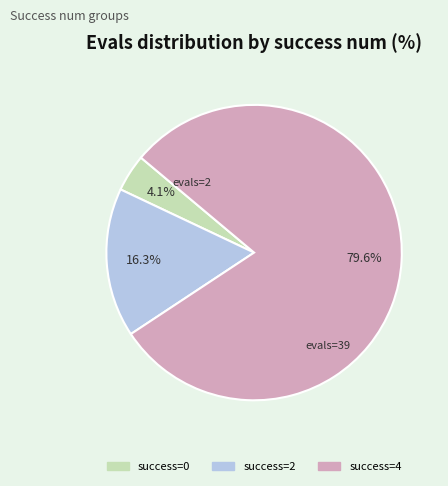

Does any single category account for the majority?

Yes